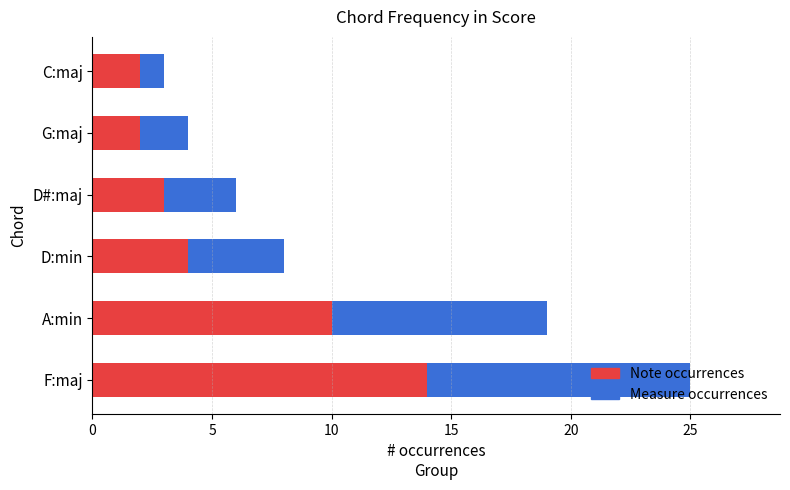

What are all the series names shown in the legend?

Note occurrences, Measure occurrences